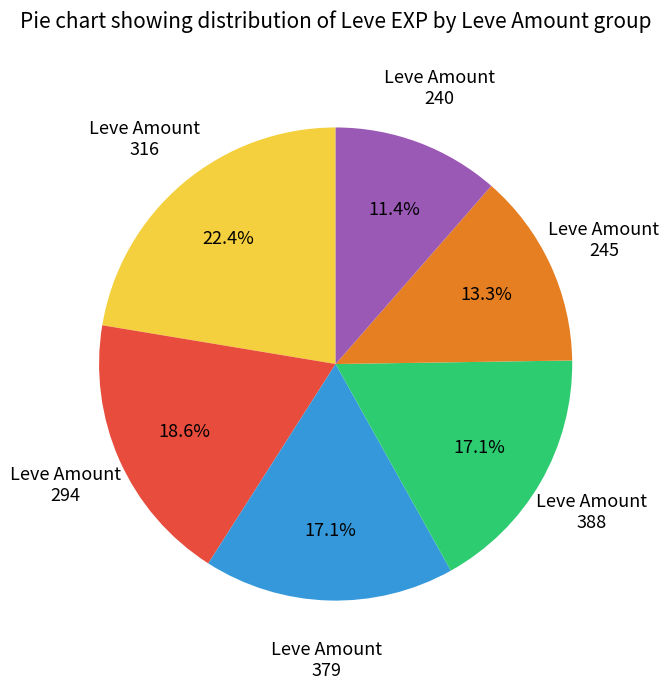

To the nearest percent, what is the difference between the largest and smallest slice percentages?

11%